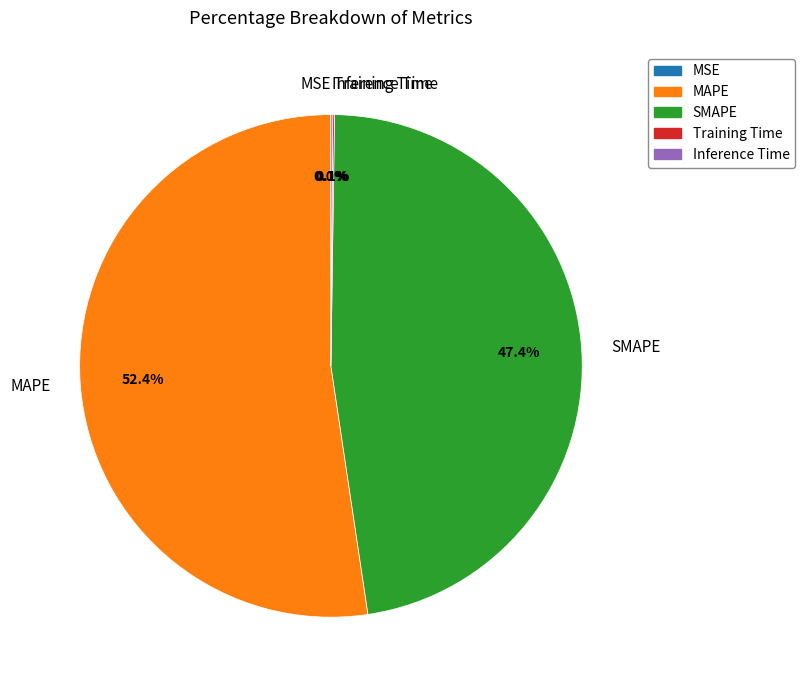

What is the largest slice in the pie chart?

MAPE